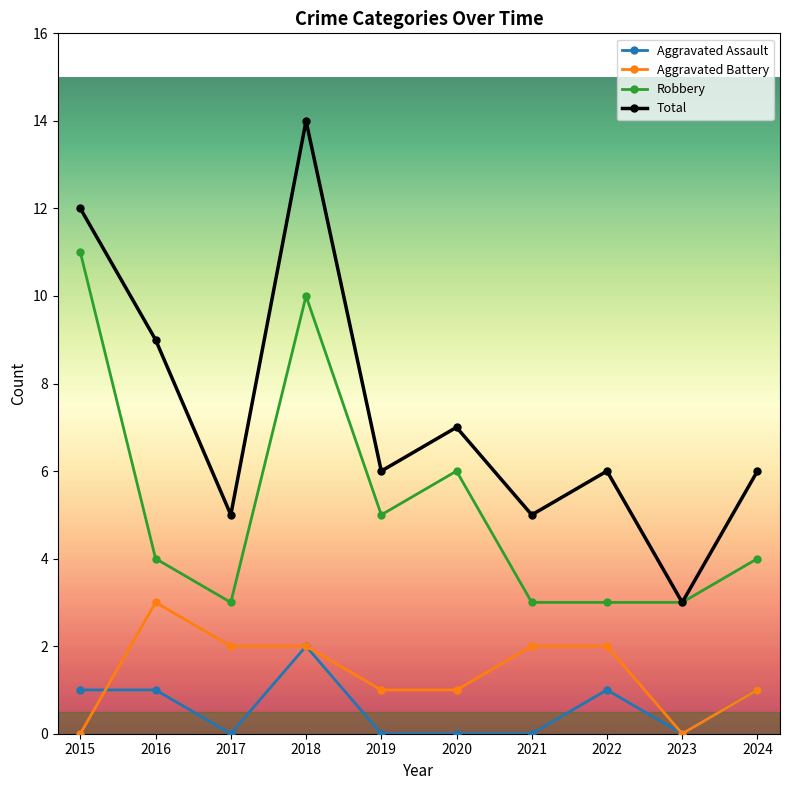

Which series changed the most between 2020 and 2021?

Robbery